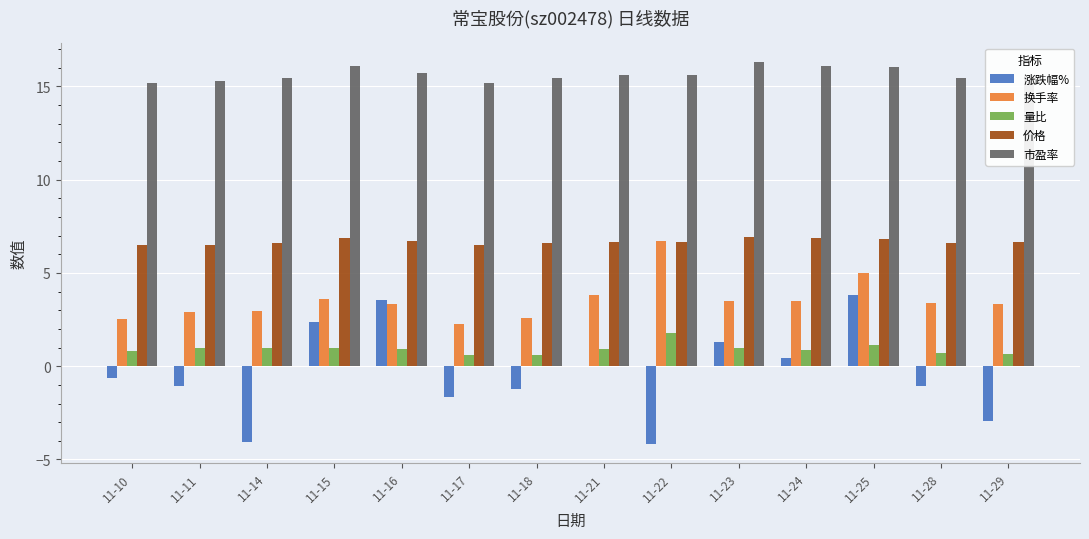

The value of 量比 at 11-16 is 0.9. True or false?

True